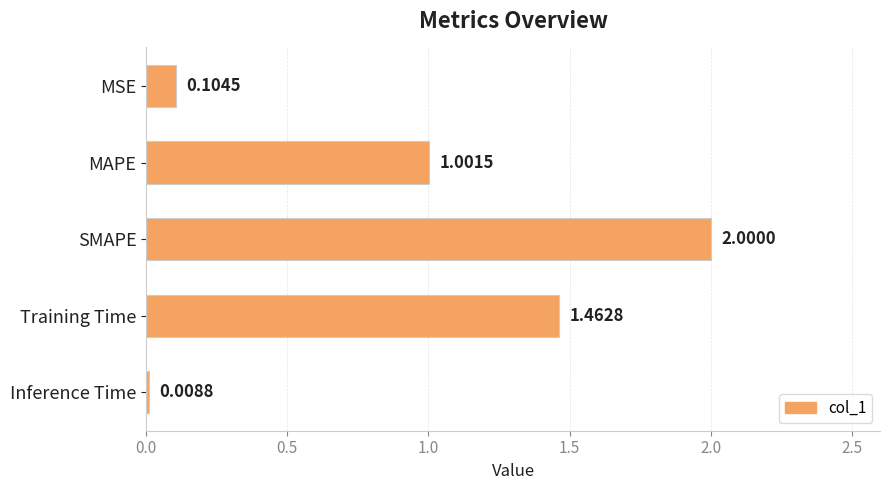

Count the number of values greater than 1.

3